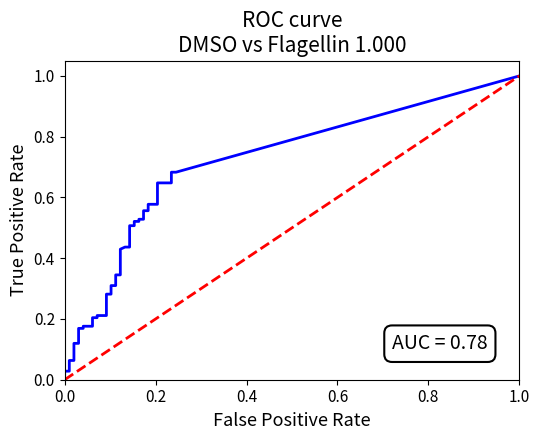

The tpr series shows 0.1 at 29. True or false?

False